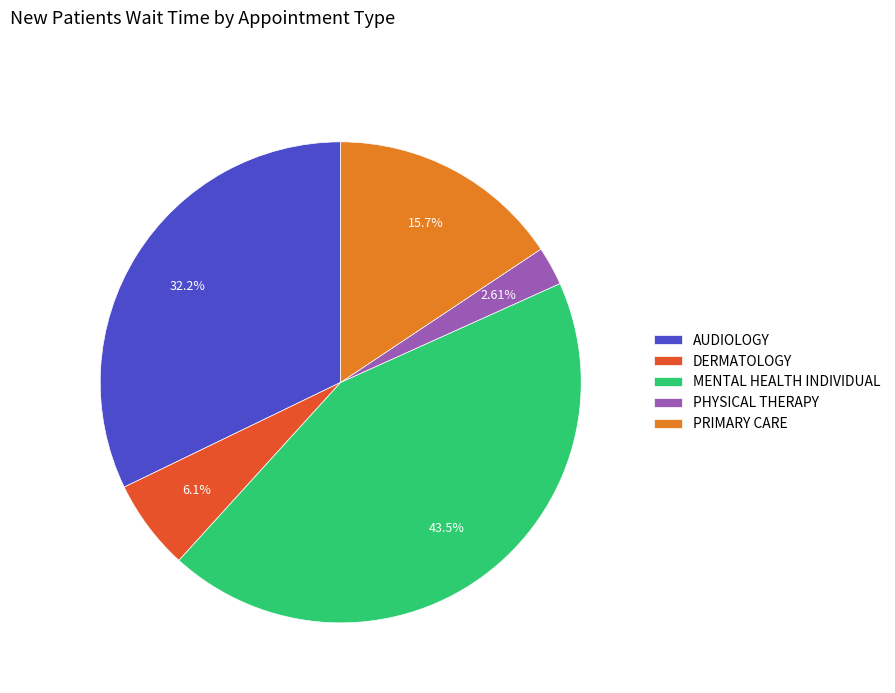

Which slice is the smallest?

PHYSICAL THERAPY